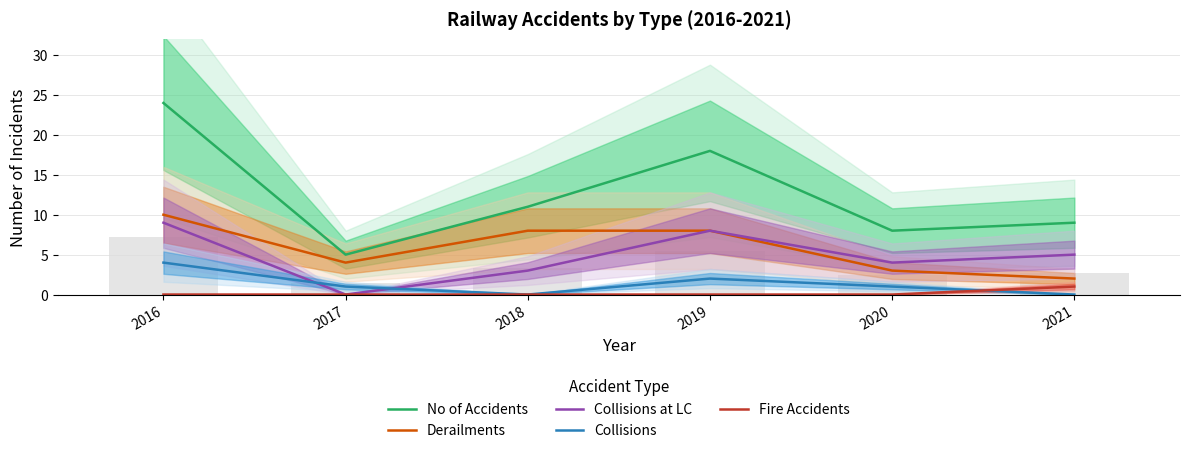

Rank the series at 2021 from highest to lowest value.

No of Accidents, Collisions at LC, Derailments, Fire Accidents, Collisions